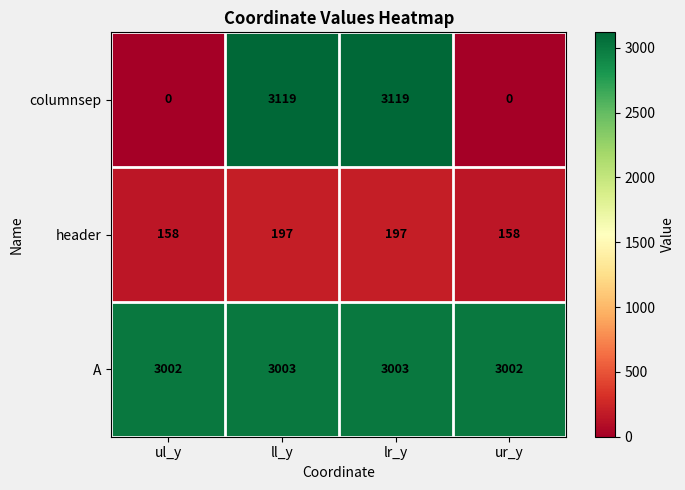

Count the number of data series in this chart.

3